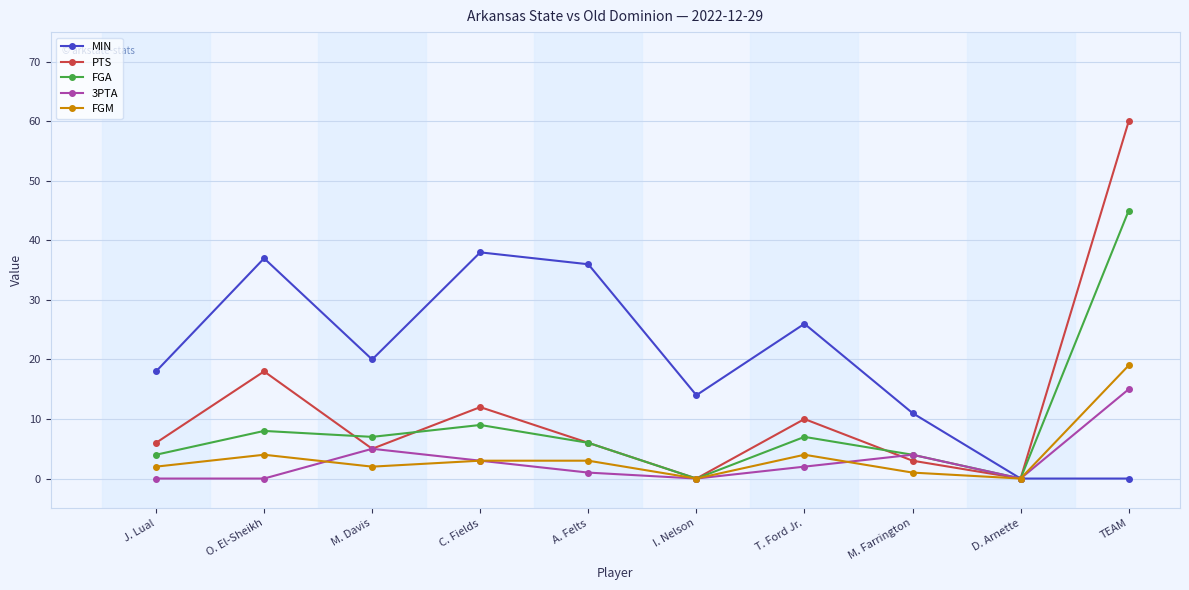

At how many categories does at least one series exceed 54?

1